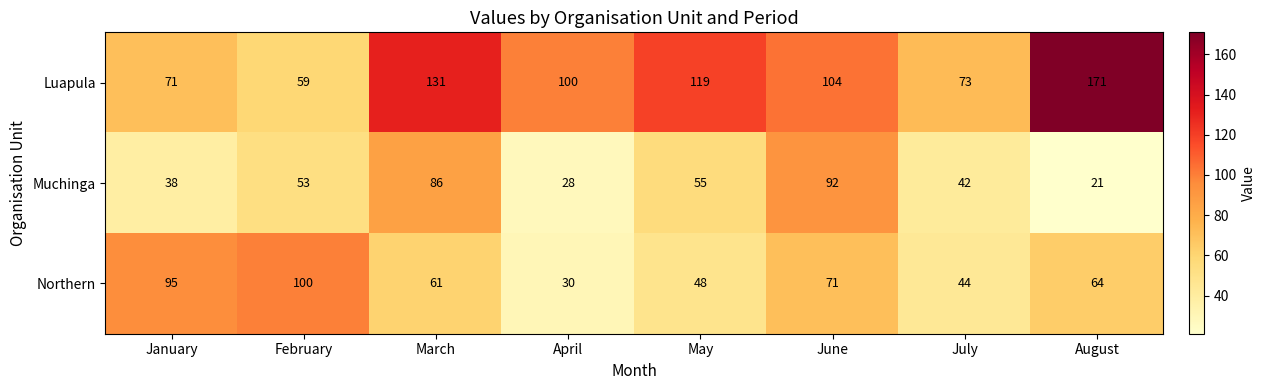

At which category is the sum across all series the highest?

March